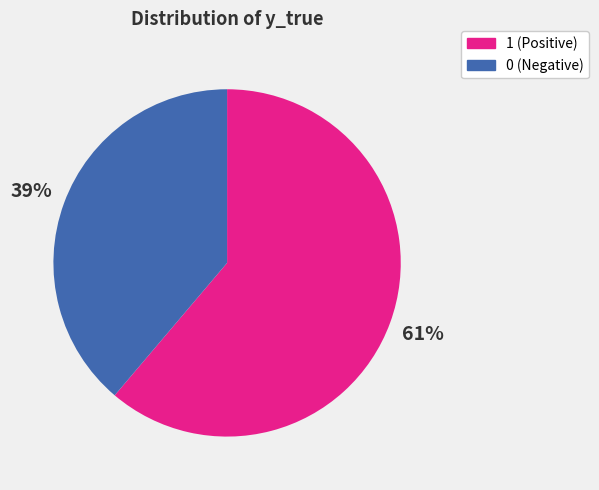

To the nearest percent, what is the difference between the largest and smallest slice percentages?

22%